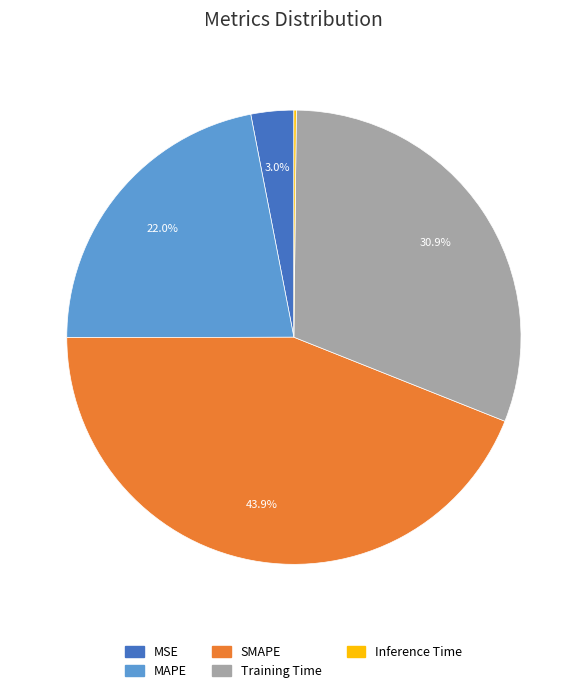

What percentage is the MAPE slice, to the nearest percent?

22%